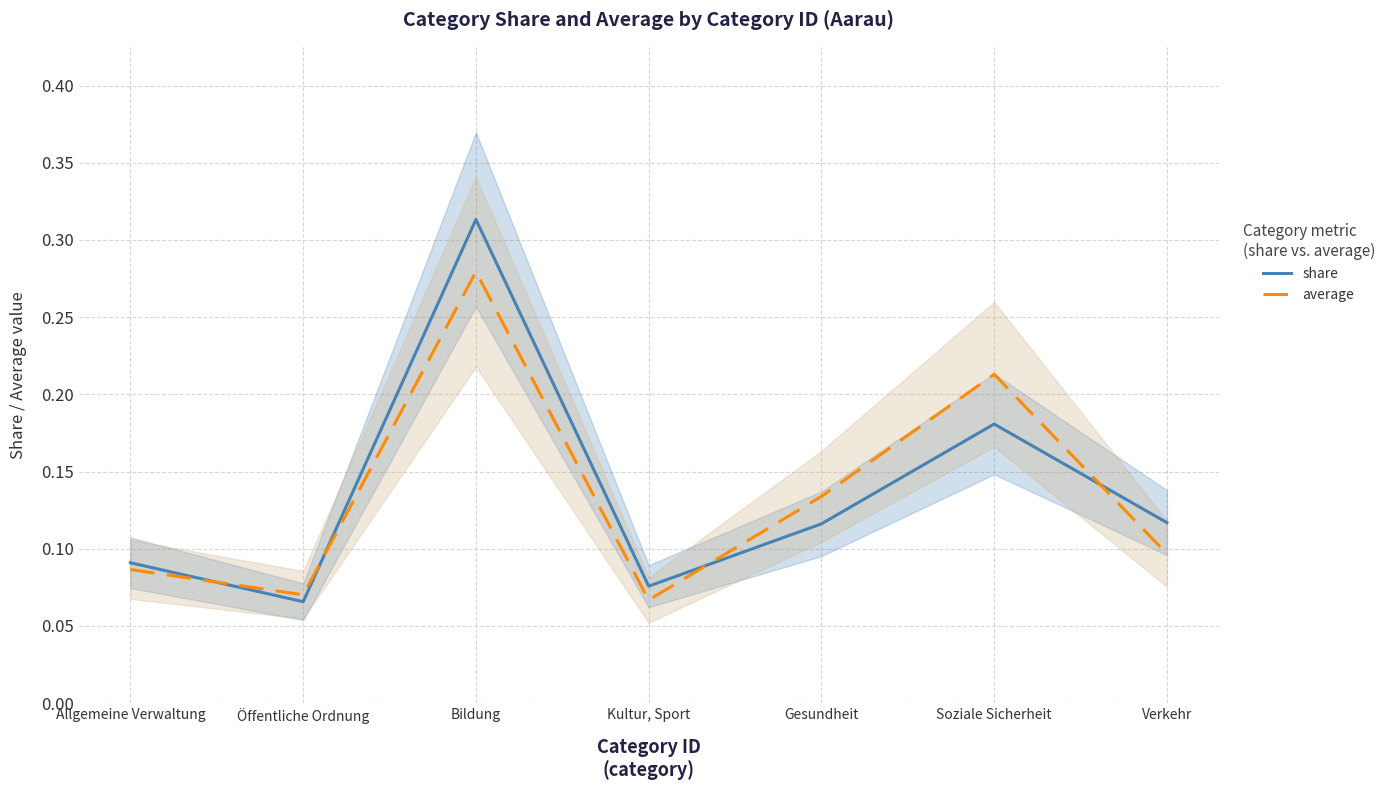

List the series in order of their overall mean, highest first.

share, average